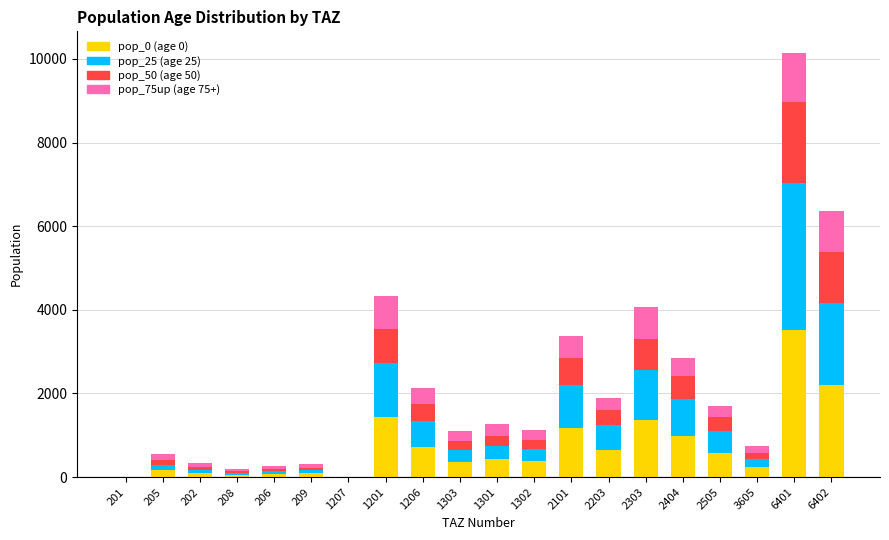

How many categories are shown in the chart?

20